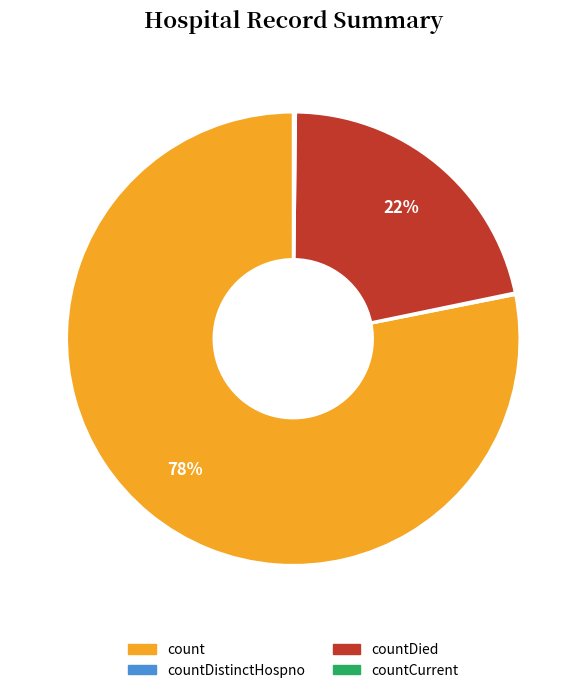

Is there any slice that represents more than half of the pie?

Yes